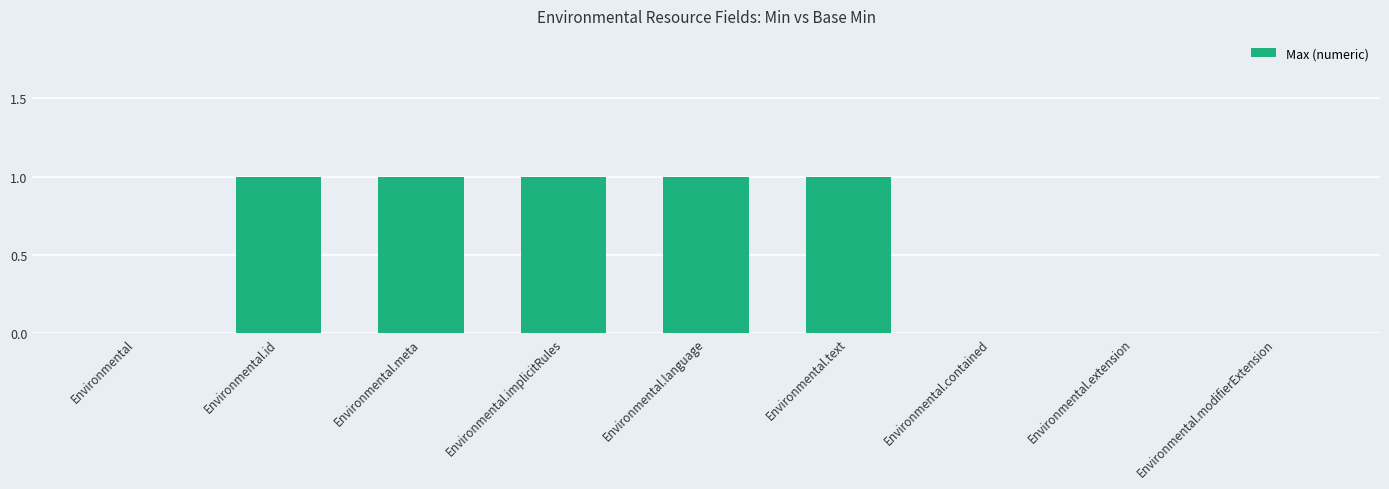

Reading right to left, list all the values displayed in this chart.

Environmental.modifierExtension=0	Environmental.extension=0	Environmental.contained=0	Environmental.text=1	Environmental.language=1	Environmental.implicitRules=1	Environmental.meta=1	Environmental.id=1	Environmental=0